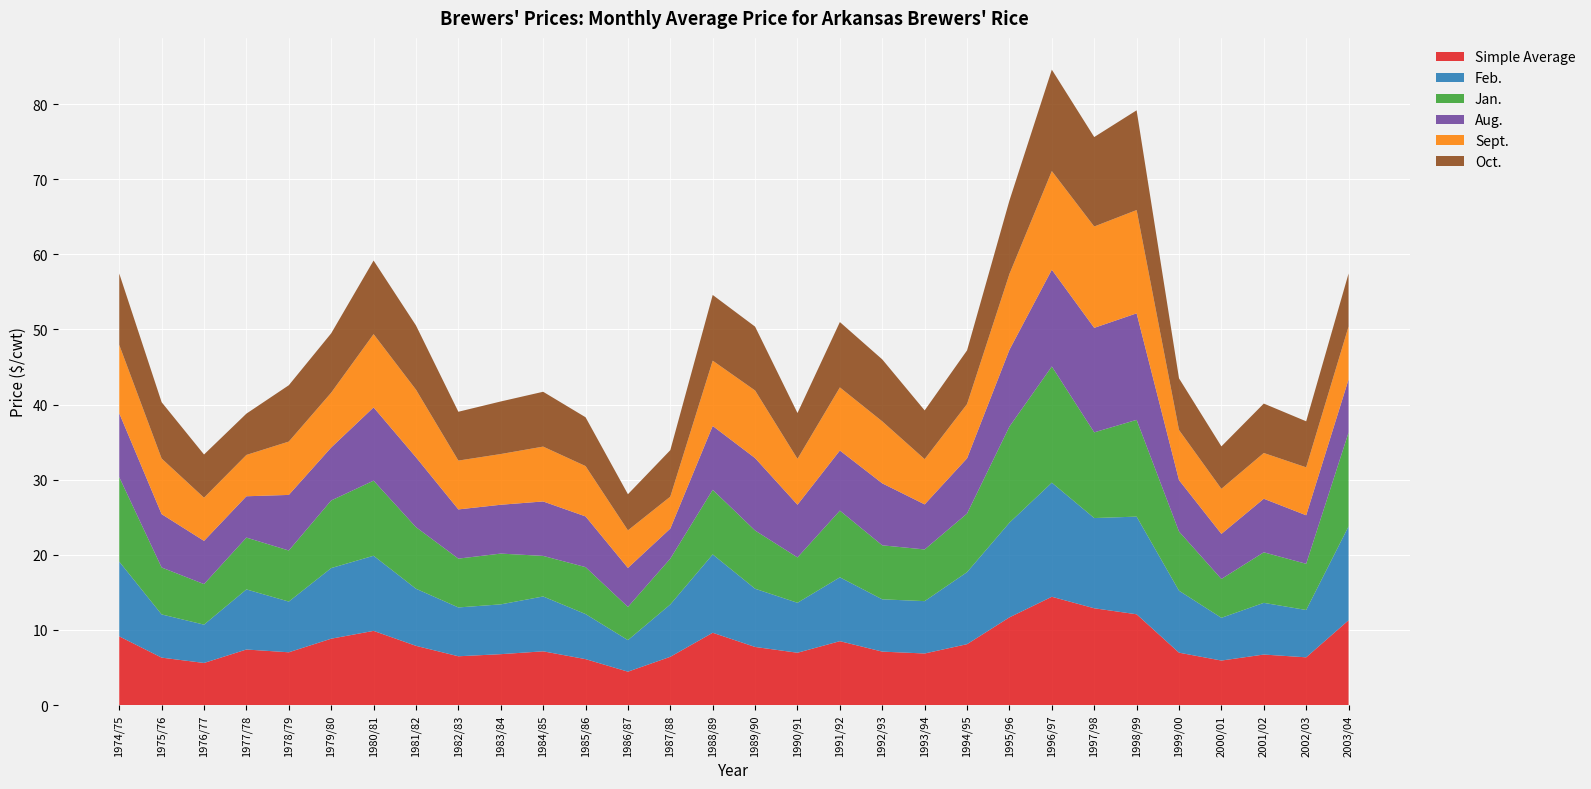

Reading right to left, list all the values displayed in this chart.

Simple Average: 2003/04=11.3	2002/03=6.4	2001/02=6.7	2000/01=5.9	1999/00=7.0	1998/99=12.1	1997/98=12.9	1996/97=14.4	1995/96=11.7	1994/95=8.1	1993/94=6.9	1992/93=7.1	1991/92=8.5	1990/91=7.0	1989/90=7.7	1988/89=9.6	1987/88=6.4	1986/87=4.5	1985/86=6.1	1984/85=7.2	1983/84=6.8	1982/83=6.5	1981/82=7.9	1980/81=9.9	1979/80=8.8	1978/79=7.0	1977/78=7.4	1976/77=5.6	1975/76=6.3	1974/75=9.2
Feb.: 2003/04=12.5	2002/03=6.3	2001/02=6.9	2000/01=5.7	1999/00=8.2	1998/99=13.0	1997/98=12.0	1996/97=15.2	1995/96=12.6	1994/95=9.6	1993/94=7.0	1992/93=7.0	1991/92=8.5	1990/91=6.7	1989/90=7.8	1988/89=10.4	1987/88=7.0	1986/87=4.2	1985/86=6.0	1984/85=7.3	1983/84=6.6	1982/83=6.5	1981/82=7.6	1980/81=10.0	1979/80=9.4	1978/79=6.8	1977/78=8.0	1976/77=5.1	1975/76=5.8	1974/75=9.9
Jan.: 2003/04=12.5	2002/03=6.2	2001/02=6.7	2000/01=5.2	1999/00=7.9	1998/99=12.9	1997/98=11.4	1996/97=15.5	1995/96=12.8	1994/95=7.8	1993/94=6.9	1992/93=7.2	1991/92=8.9	1990/91=6.0	1989/90=7.8	1988/89=8.6	1987/88=6.1	1986/87=4.4	1985/86=6.2	1984/85=5.4	1983/84=6.8	1982/83=6.5	1981/82=8.2	1980/81=10.0	1979/80=9.0	1978/79=6.8	1977/78=6.9	1976/77=5.4	1975/76=6.2	1974/75=11.2
Aug.: 2003/04=7.1	2002/03=6.5	2001/02=7.1	2000/01=6.0	1999/00=6.8	1998/99=14.2	1997/98=13.9	1996/97=12.9	1995/96=10.2	1994/95=7.3	1993/94=6.0	1992/93=8.2	1991/92=8.0	1990/91=7.0	1989/90=9.6	1988/89=8.5	1987/88=4.0	1986/87=5.2	1985/86=6.8	1984/85=7.2	1983/84=6.5	1982/83=6.5	1981/82=9.3	1980/81=9.8	1979/80=7.0	1978/79=7.4	1977/78=5.5	1976/77=5.8	1975/76=7.1	1974/75=8.5
Sept.: 2003/04=7.0	2002/03=6.4	2001/02=6.1	2000/01=6.0	1999/00=6.7	1998/99=13.8	1997/98=13.5	1996/97=13.1	1995/96=10.1	1994/95=7.2	1993/94=6.0	1992/93=8.2	1991/92=8.4	1990/91=6.1	1989/90=9.0	1988/89=8.7	1987/88=4.2	1986/87=5.0	1985/86=6.7	1984/85=7.3	1983/84=6.8	1982/83=6.5	1981/82=9.0	1980/81=9.8	1979/80=7.3	1978/79=7.1	1977/78=5.5	1976/77=5.8	1975/76=7.4	1974/75=9.1
Oct.: 2003/04=7.0	2002/03=6.1	2001/02=6.6	2000/01=5.7	1999/00=6.9	1998/99=13.3	1997/98=11.9	1996/97=13.5	1995/96=9.8	1994/95=7.2	1993/94=6.5	1992/93=8.2	1991/92=8.7	1990/91=6.1	1989/90=8.5	1988/89=8.8	1987/88=6.2	1986/87=4.8	1985/86=6.5	1984/85=7.3	1983/84=7.0	1982/83=6.5	1981/82=8.6	1980/81=9.8	1979/80=7.9	1978/79=7.5	1977/78=5.5	1976/77=5.8	1975/76=7.5	1974/75=9.5